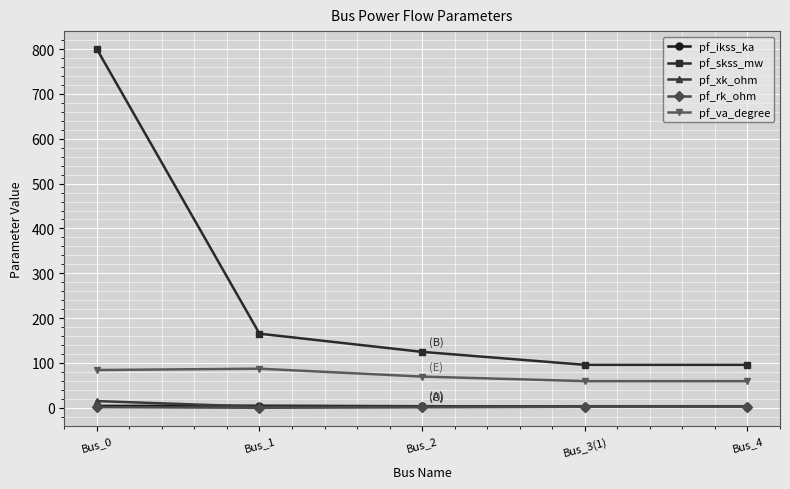

True or false: pf_va_degree and pf_rk_ohm intersect in this chart.

False